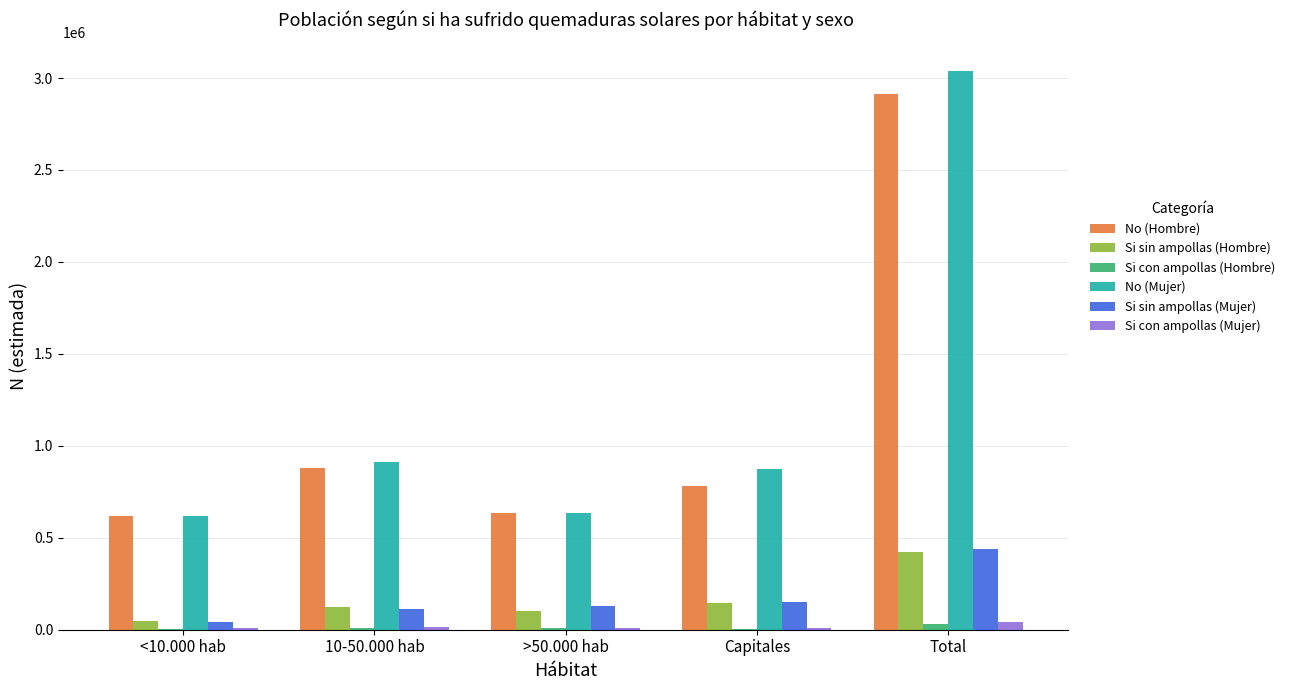

True or false: No (Mujer) has a value of 3040762 at Total.

True